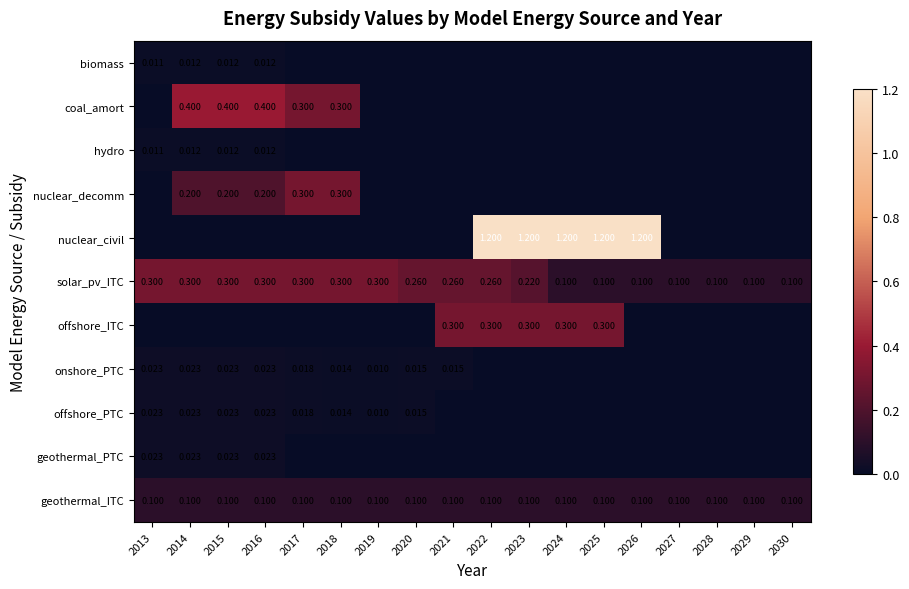

How many positive values does the onshore_PTC series have?

9